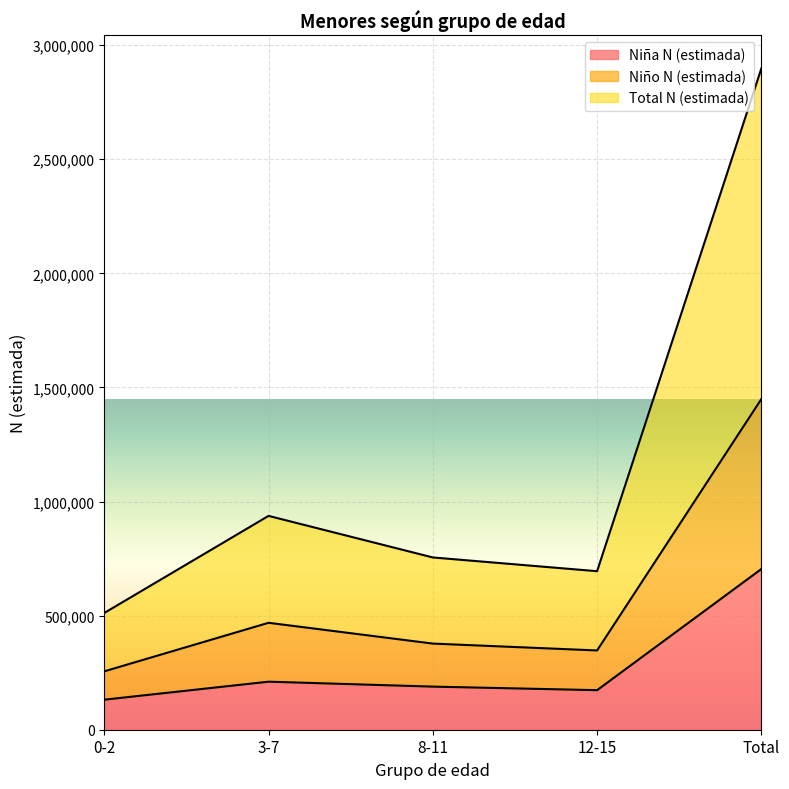

How many lines are shown in the chart?

3